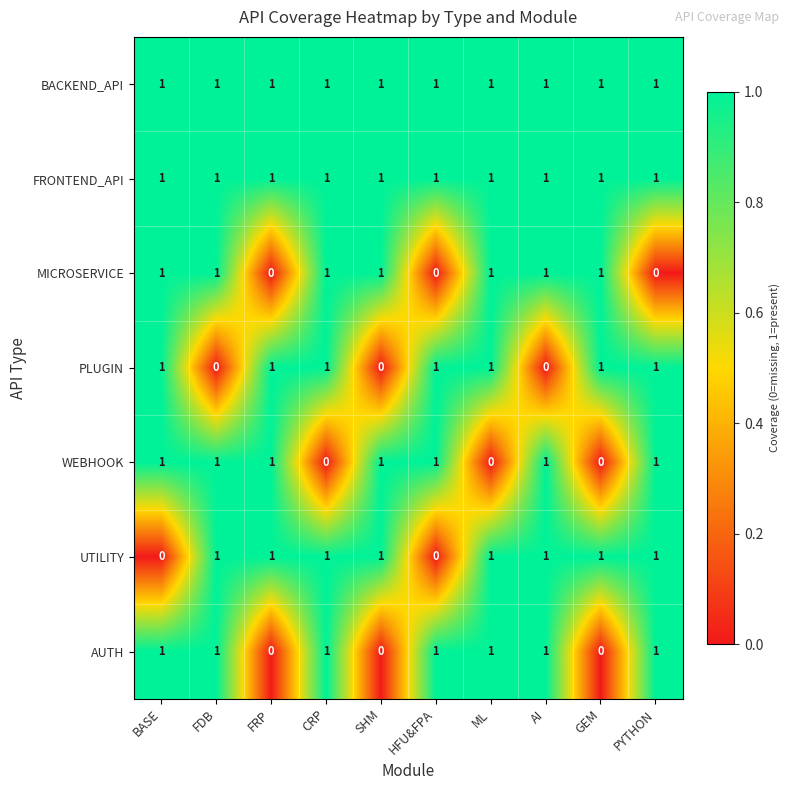

True or false: BACKEND_API has a value of 1 at ML.

True